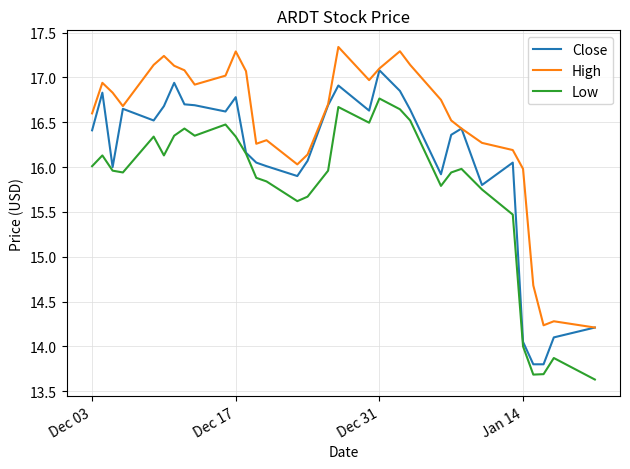

Count the number of categories in the chart.

32